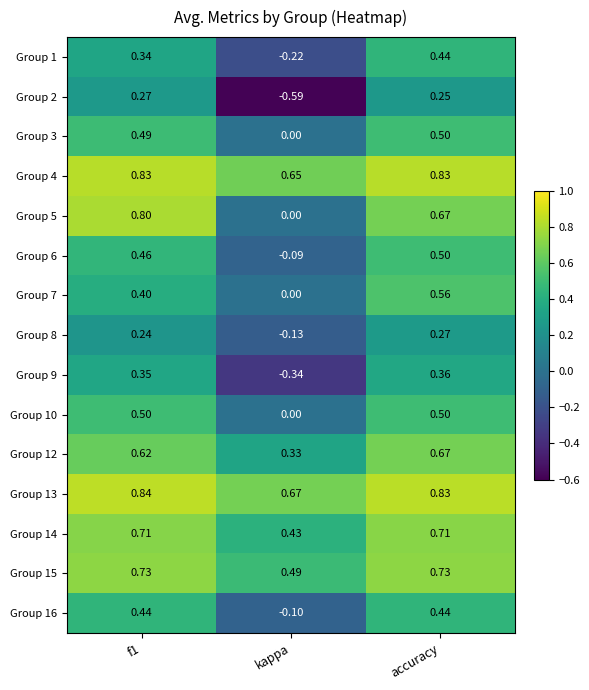

Which label corresponds to the smallest value in the chart?

kappa